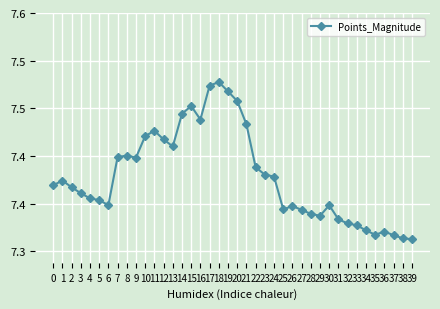

What is the greatest value displayed?

7.5